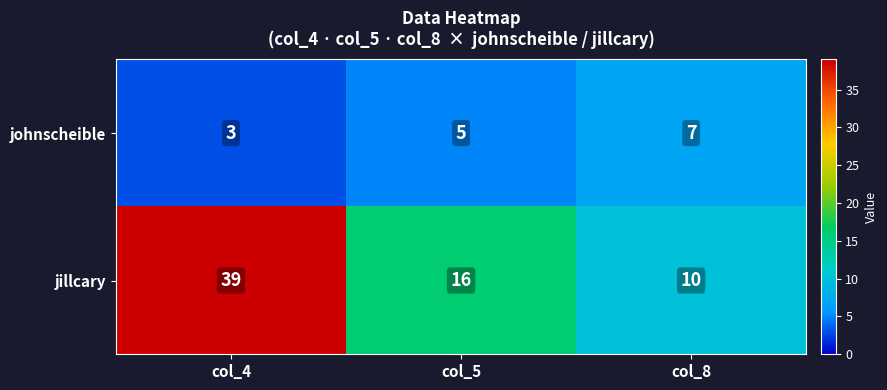

Count the number of categories in the chart.

3